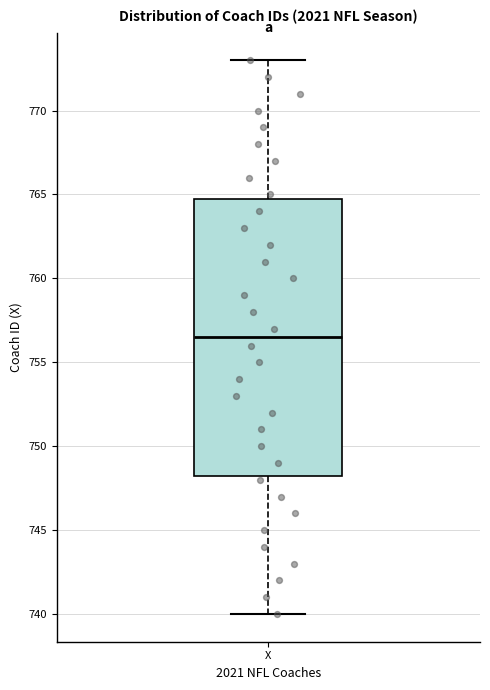

Transcribe this box plot: give where the median line is, the range the box spans, and where the two whiskers end, as read against the y-axis. The values are not printed on the chart, so give them approximately, as read against the axis.

median 756.5, box 748.5 to 765.0, whiskers 740.0 to 773.0